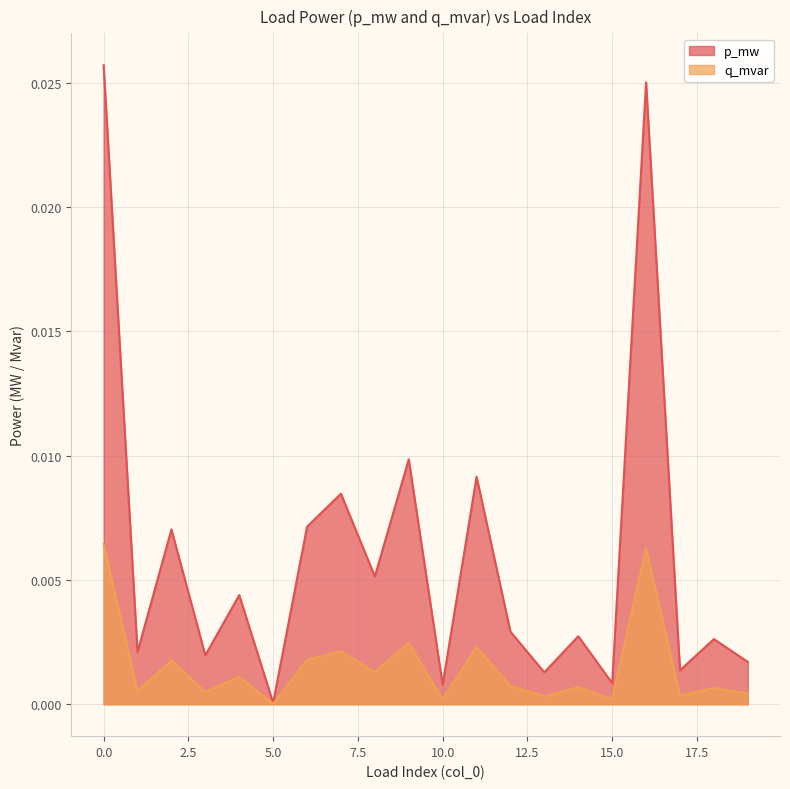

True or false: q_mvar has a value of 0.0 at 9.

False